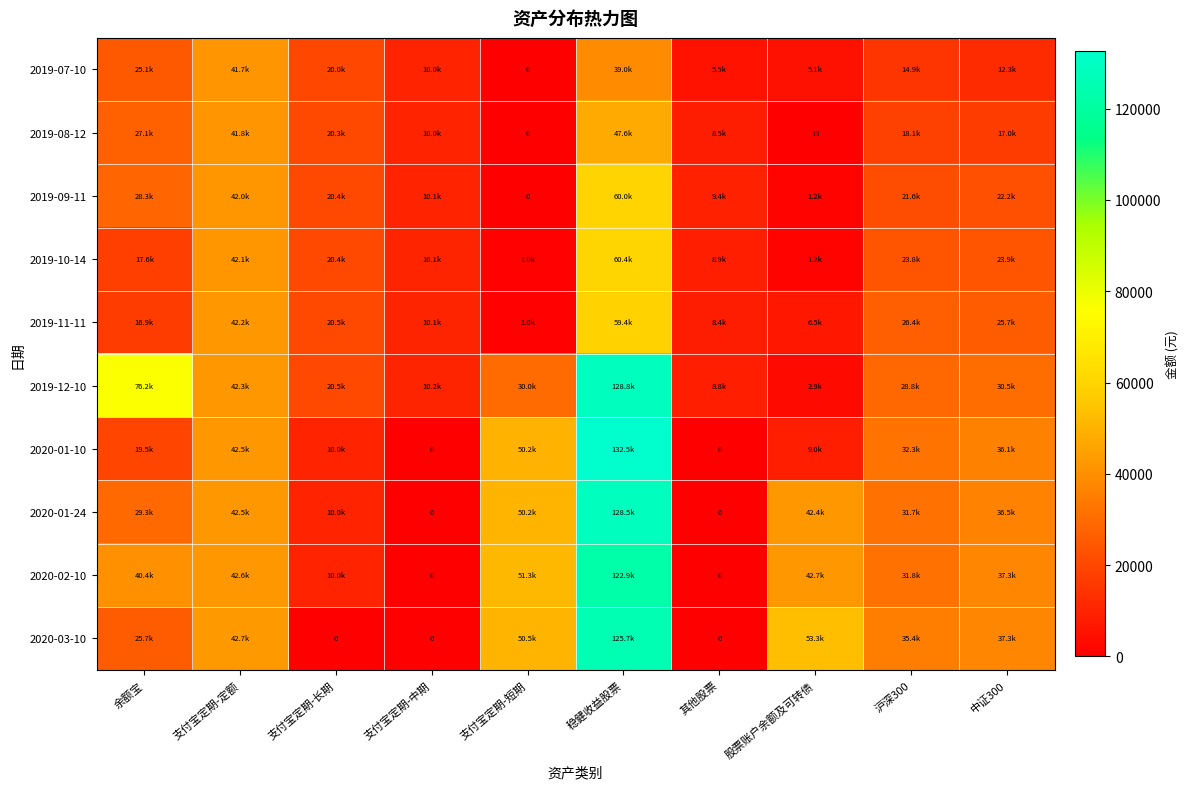

How many data points does each series have?

10